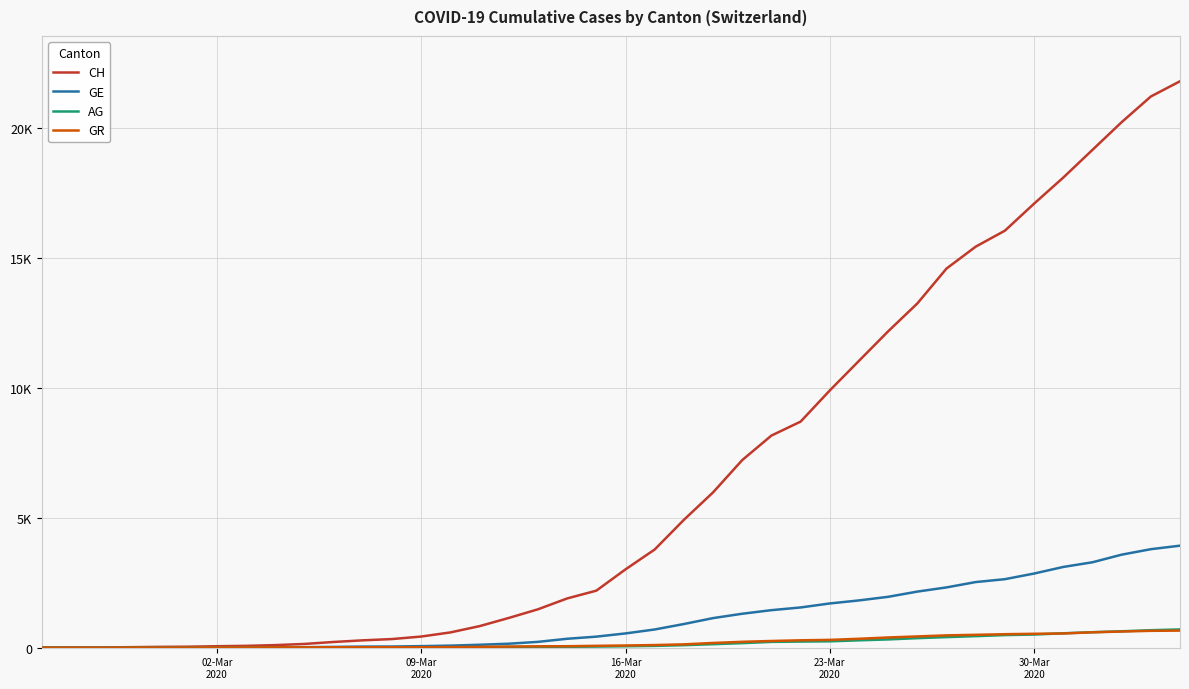

What is the maximum value shown in the chart?

21813